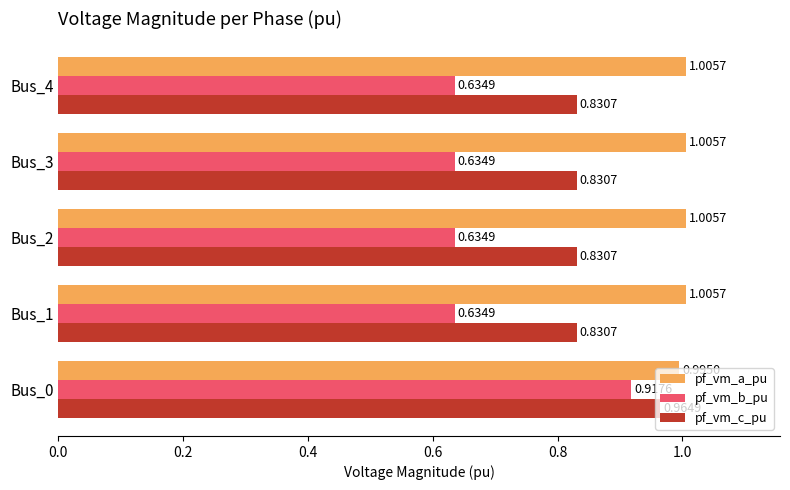

Which series has the widest spread of values?

pf_vm_b_pu